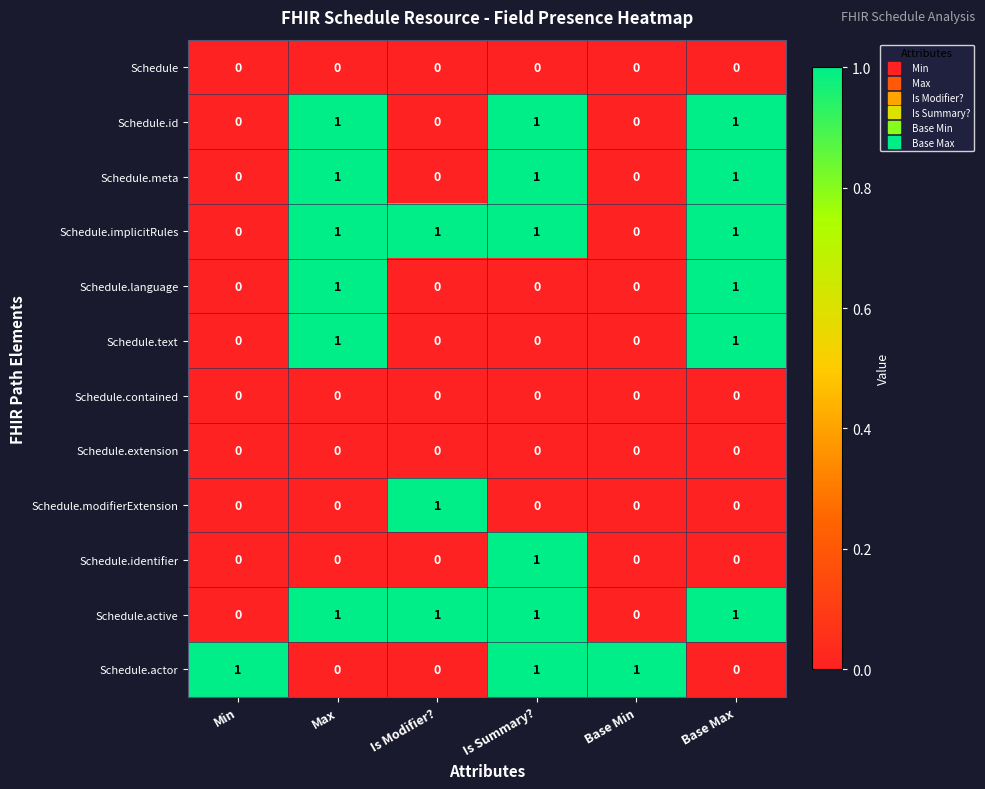

What is the difference between the highest and lowest values at Min?

1